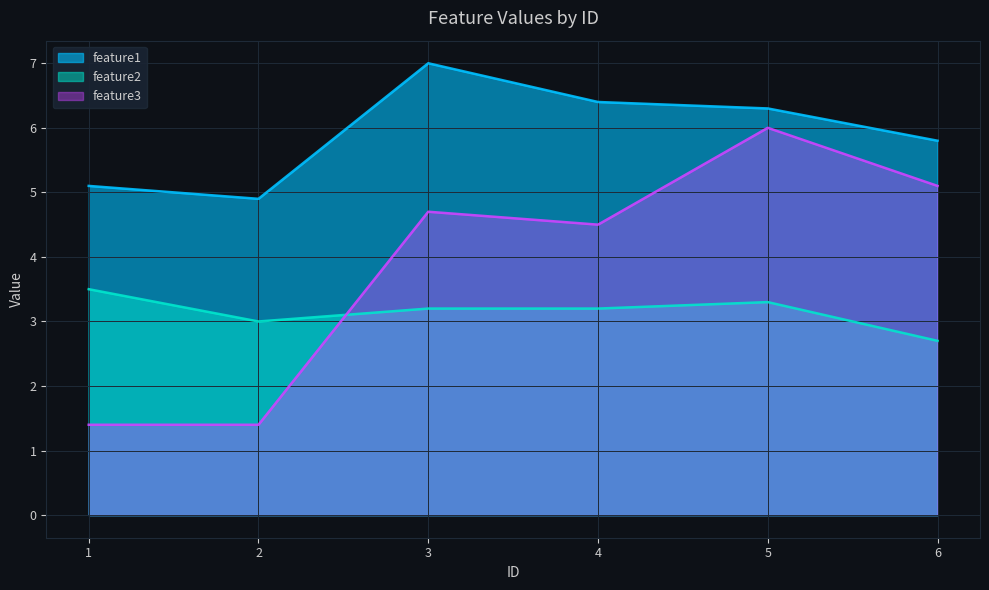

Where is the first local maximum for feature1?

3